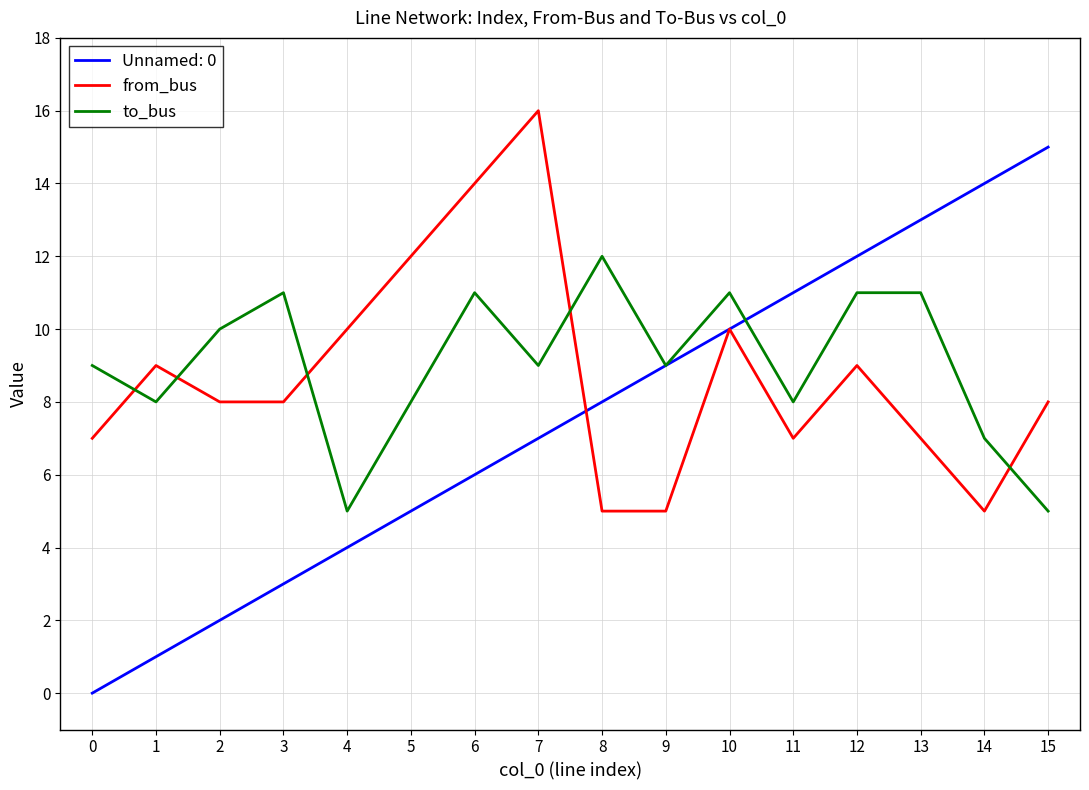

At 3, list the series in order from smallest to largest.

Unnamed: 0, from_bus, to_bus